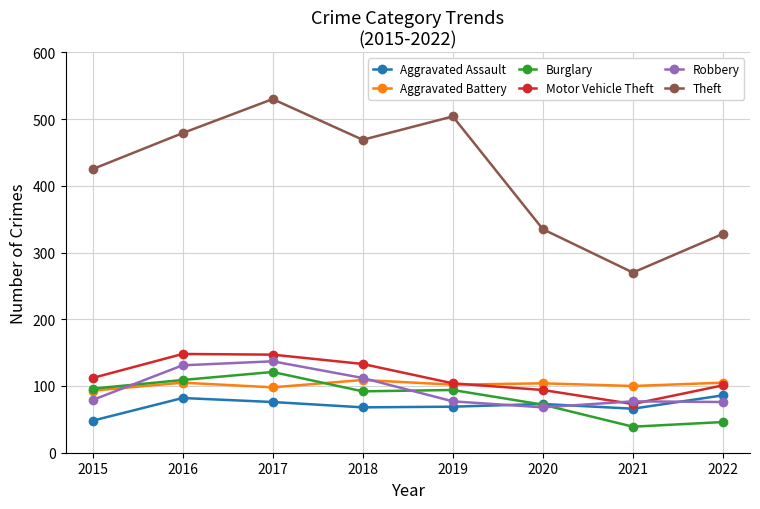

At which category is the sum across all series the highest?

2017